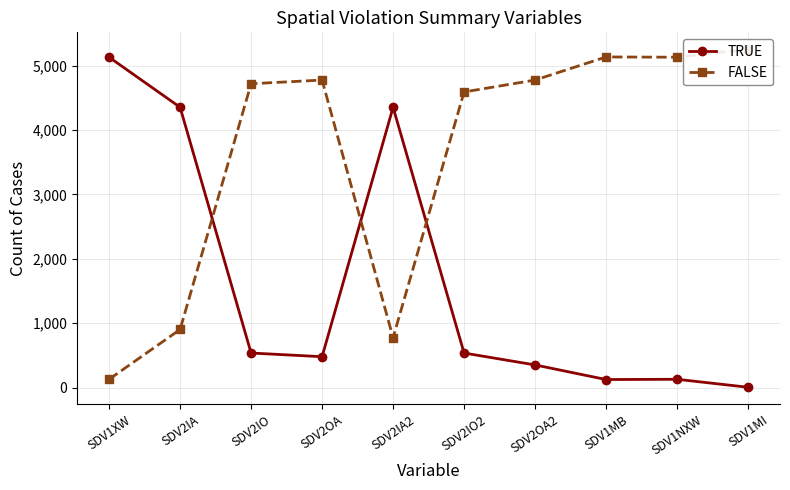

At which category is the sum across all series the highest?

SDV1XW